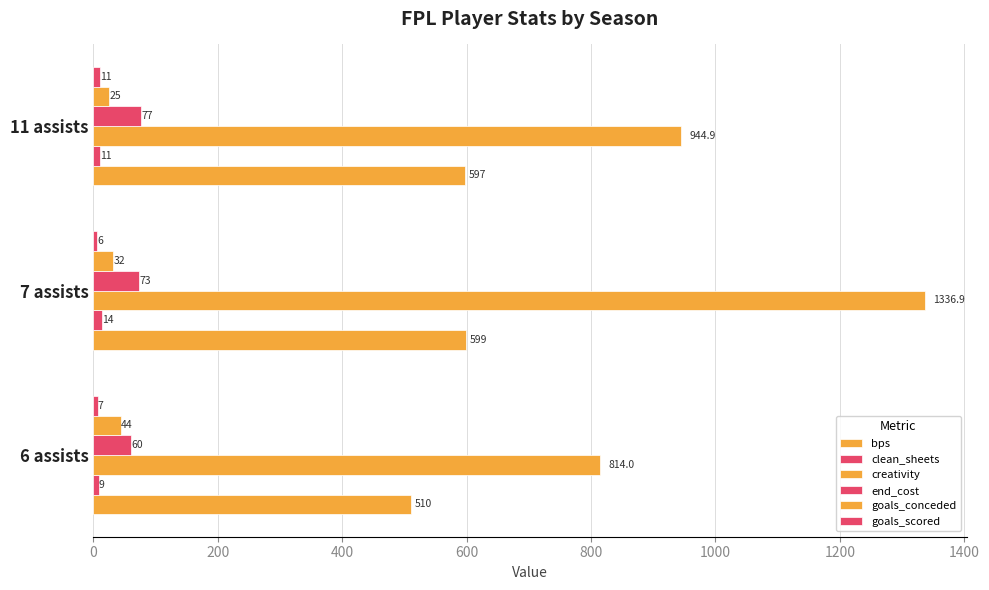

What is the value of the goals_conceded bar at the 2nd from the left?

32.0